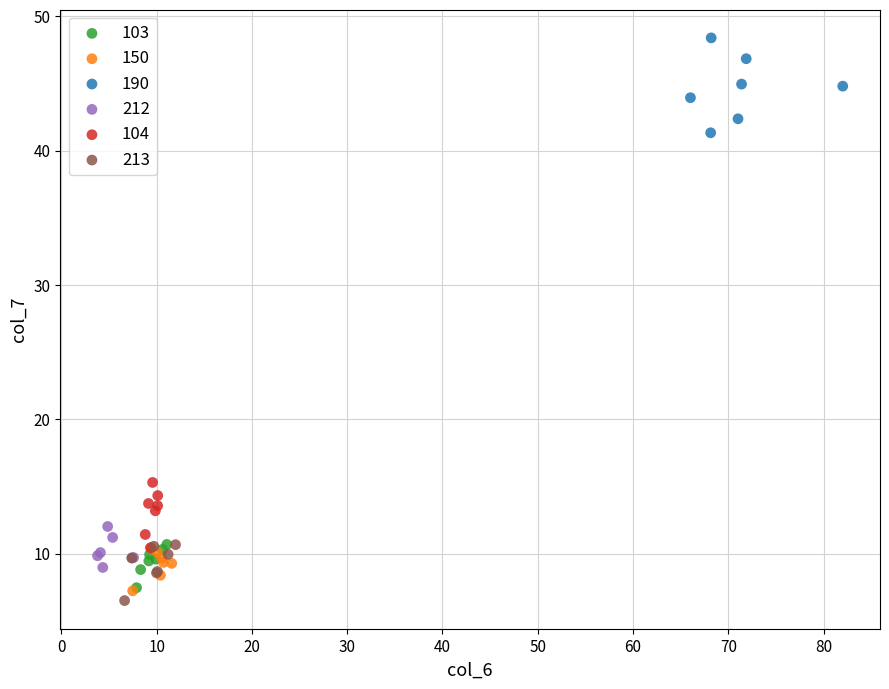

Which series reaches the minimum Y coordinate?

213